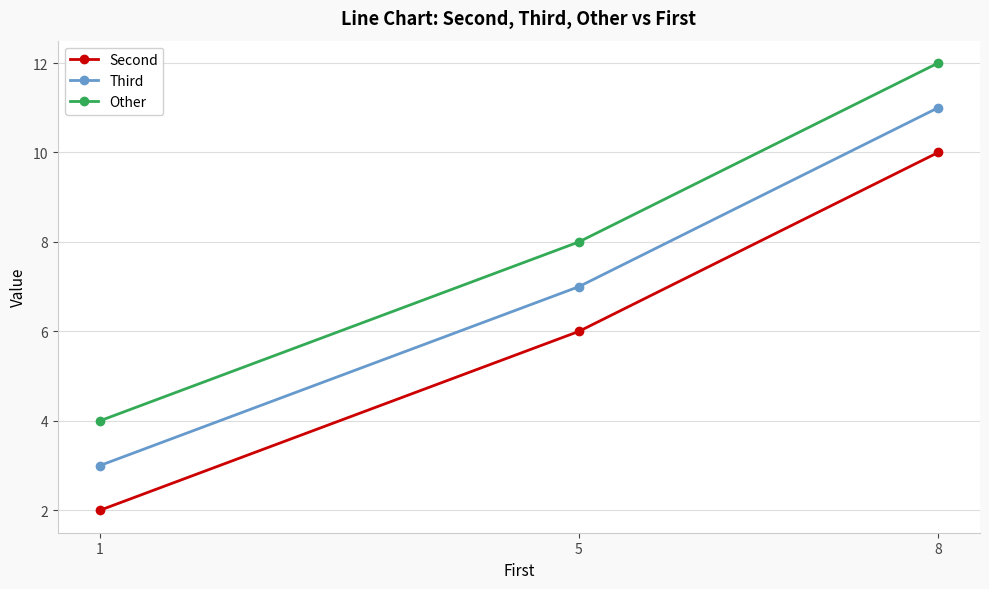

How many lines are shown in the chart?

3